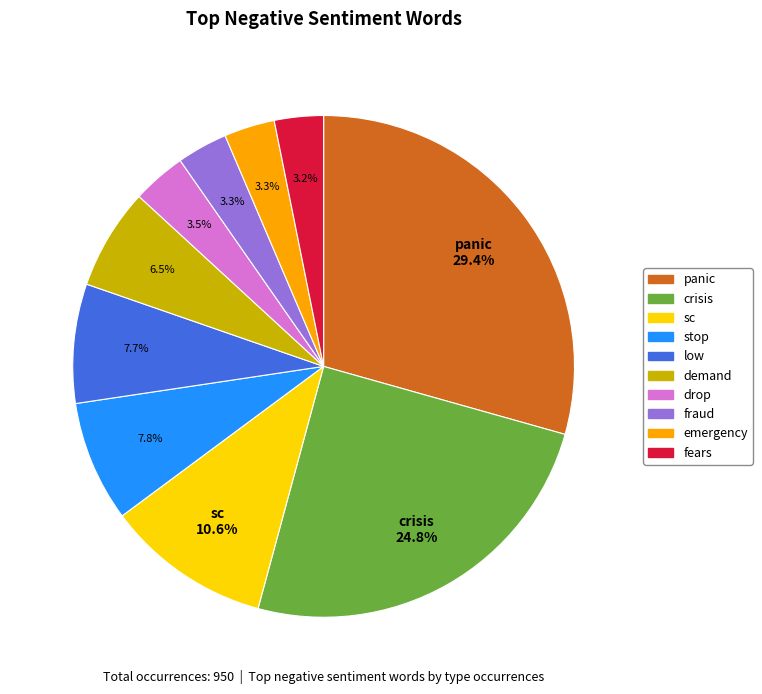

Which slice is the largest?

panic